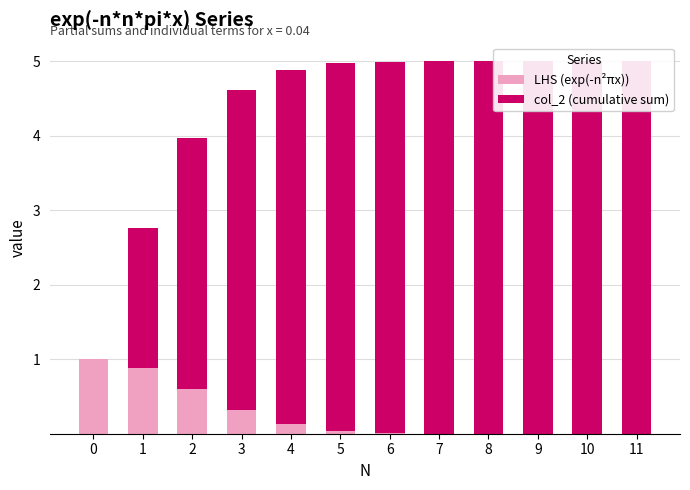

Which series changed the most between 0 and 8?

col_2 (cumulative sum)